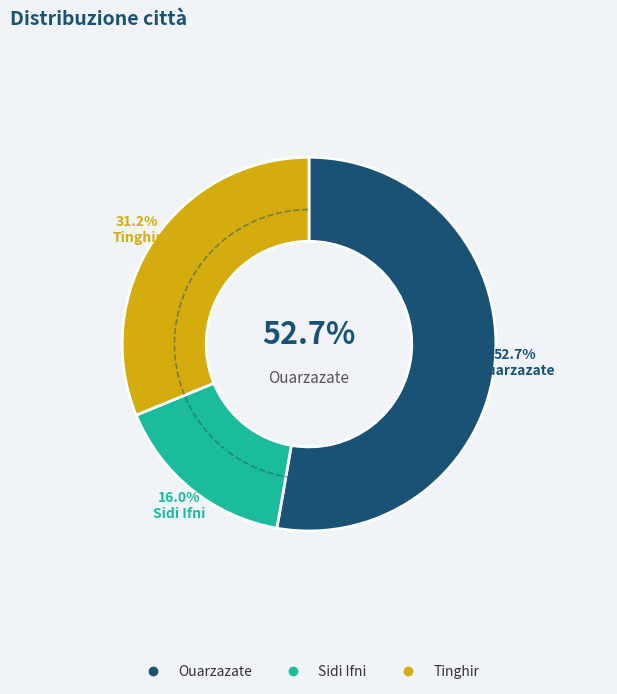

Do Sidi Ifni and Ouarzazate together represent more than half of the pie?

Yes